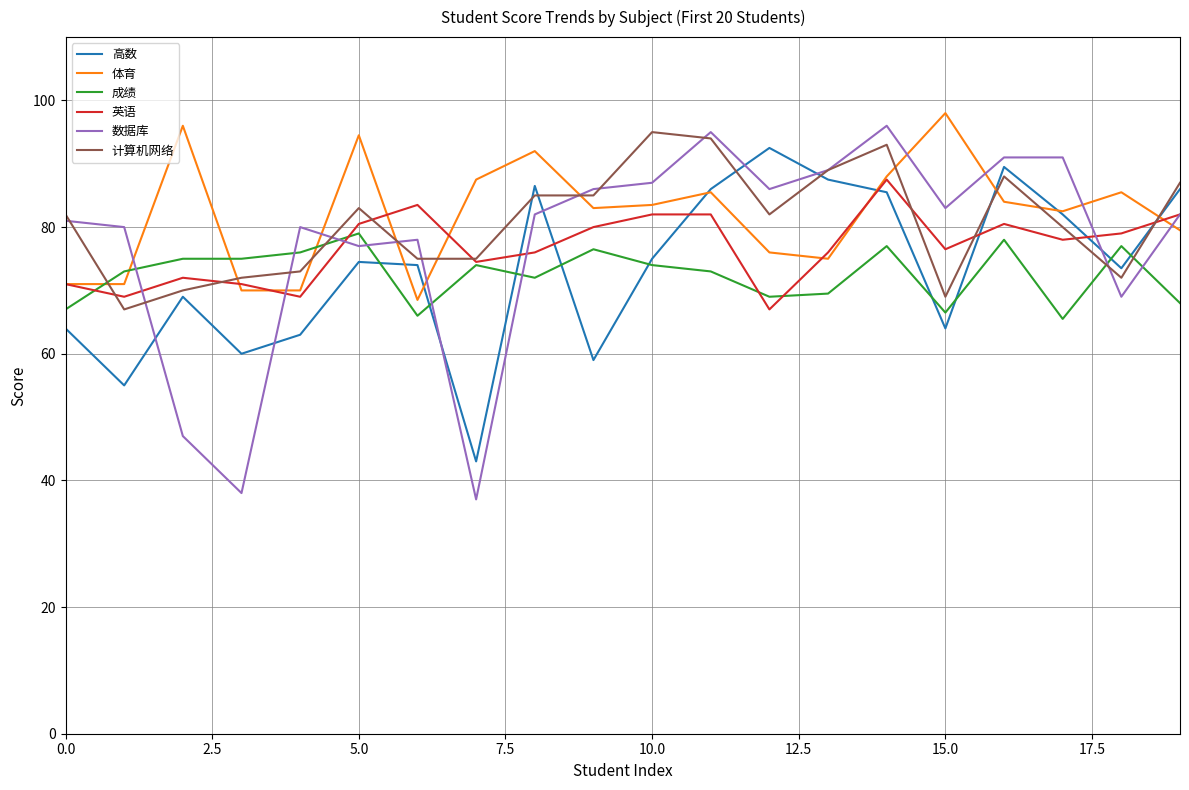

List the series in order of their peak value, lowest first.

成绩, 英语, 高数, 计算机网络, 数据库, 体育